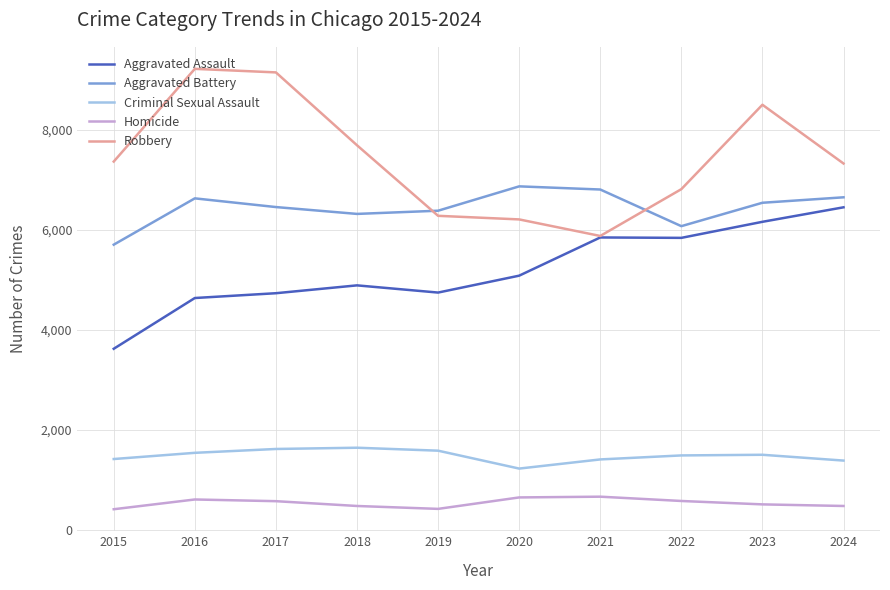

Which series changed the most between 2018 and 2024?

Aggravated Assault